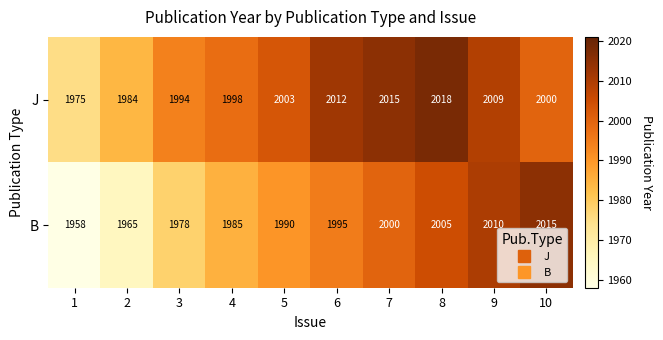

What value does the J series have at 6, to the nearest 5?

2010